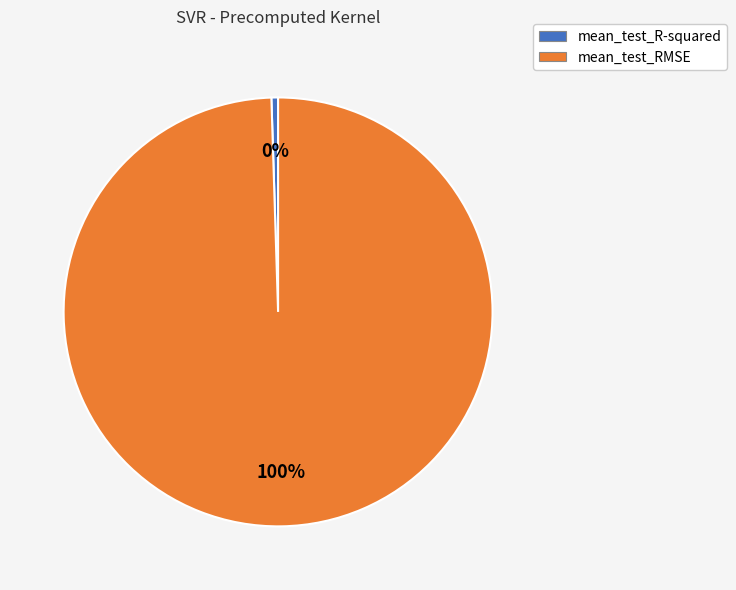

Which has a higher value, mean_test_R-squared or mean_test_RMSE?

mean_test_RMSE